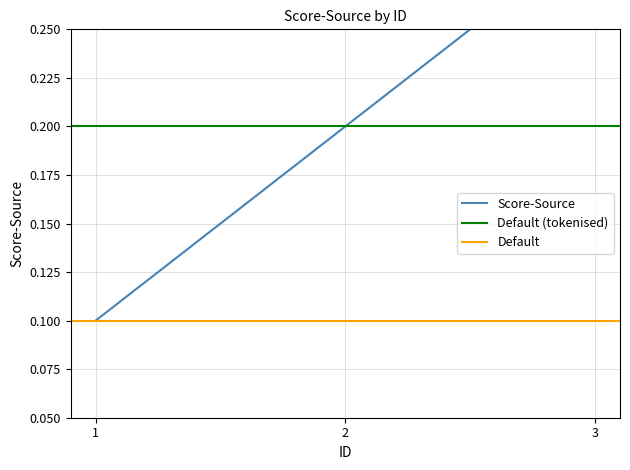

The chart shows a value of 0.3 at 3. True or false?

True